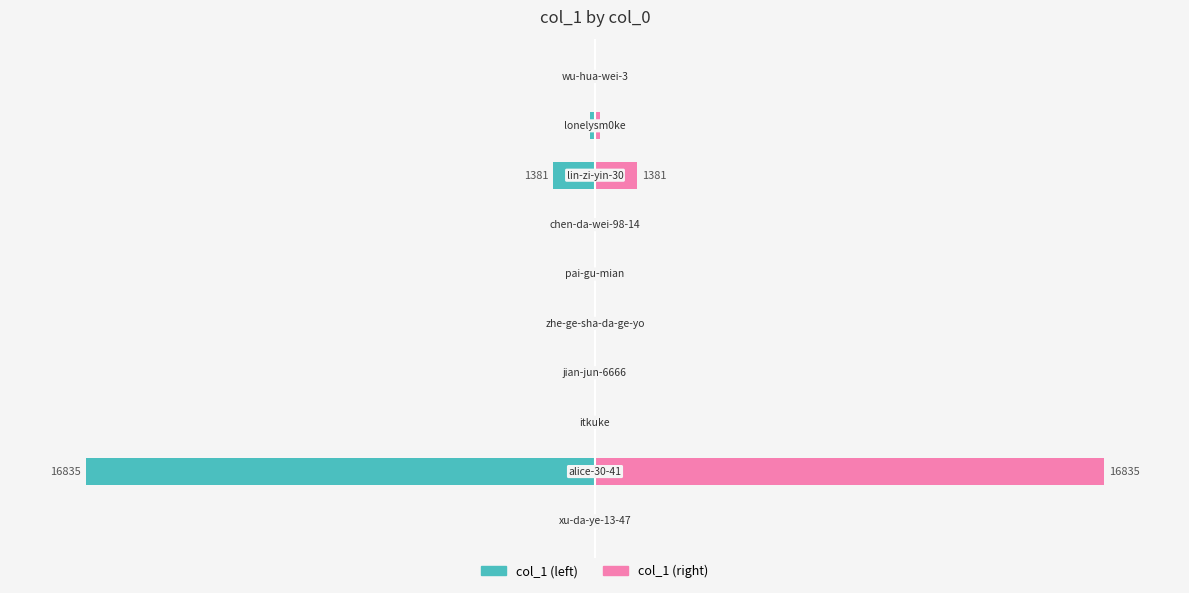

The col_1 (left) series shows -0.1 at 50. True or false?

False